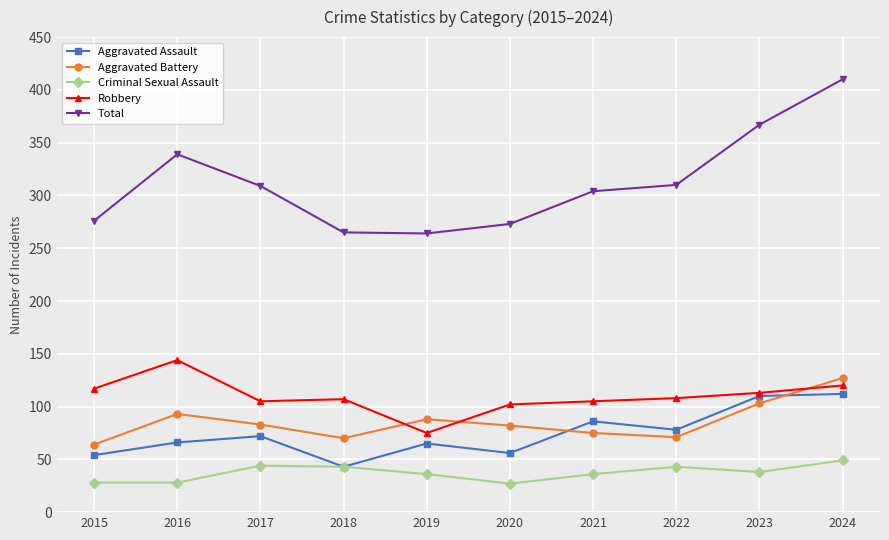

What is the difference between the maximum and minimum values in the Criminal Sexual Assault series?

22